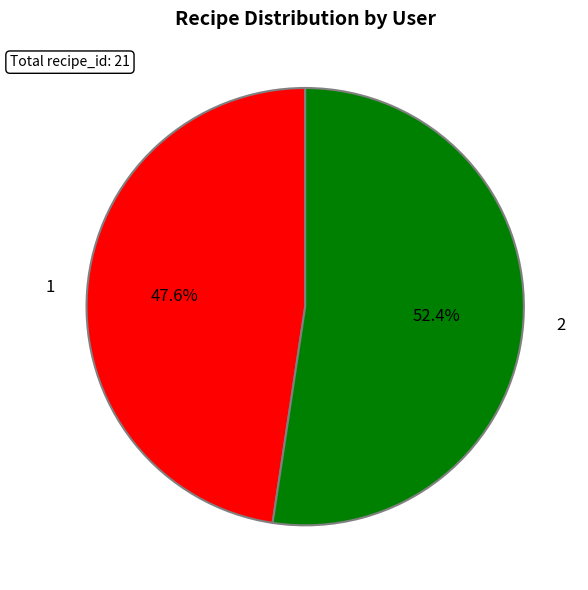

Which category has the biggest portion of the pie?

2